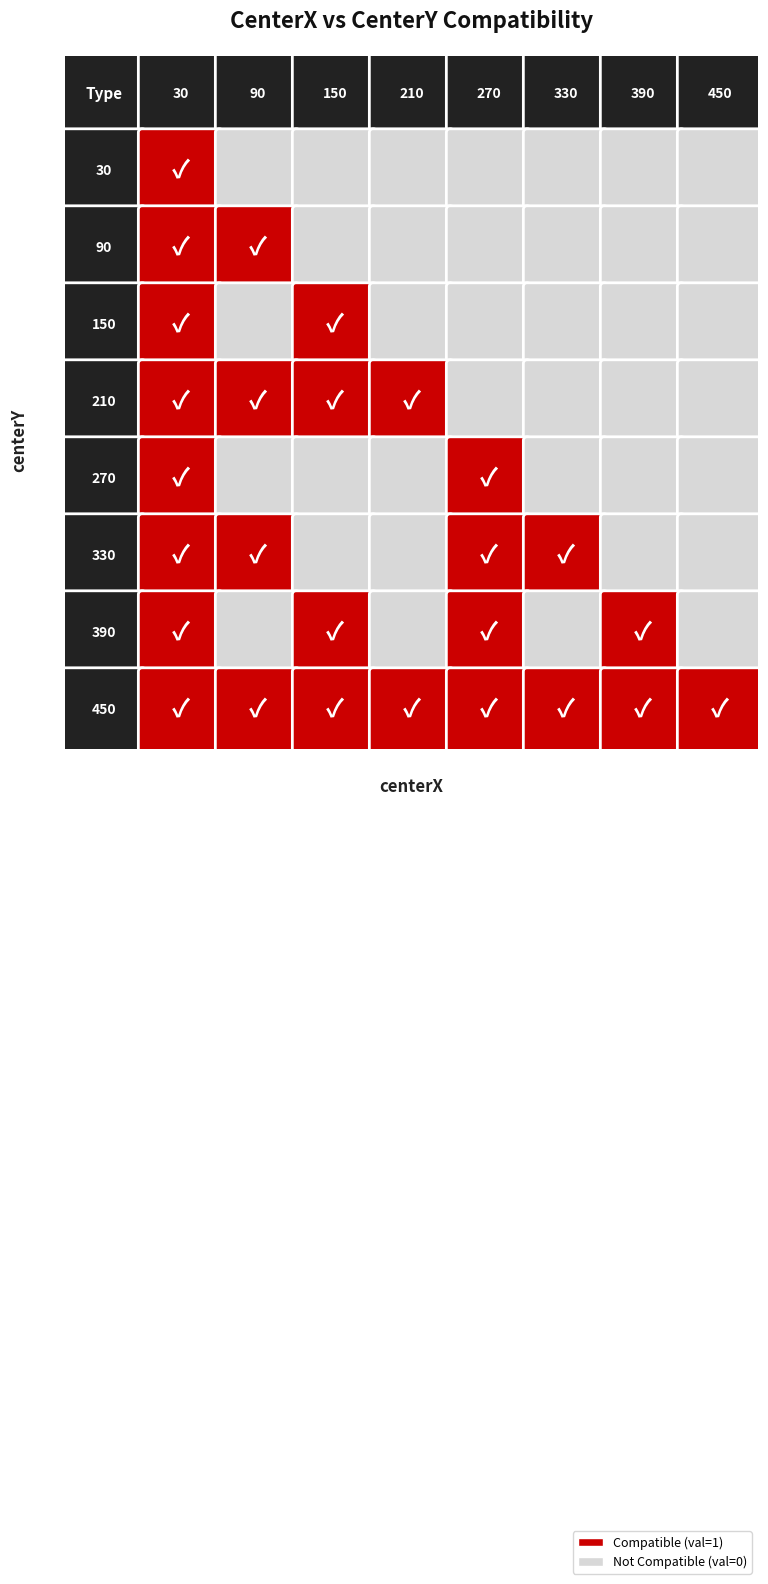

Which series has the largest total across all categories?

450